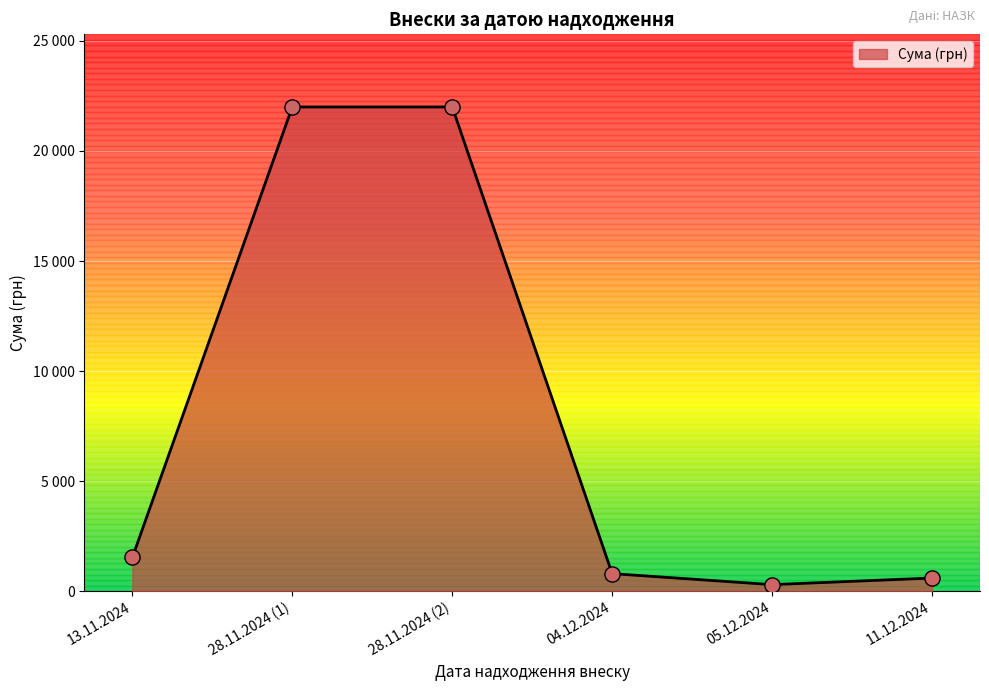

What is the change in value from 28.11.2024 (1) to 04.12.2024?

-21200.0